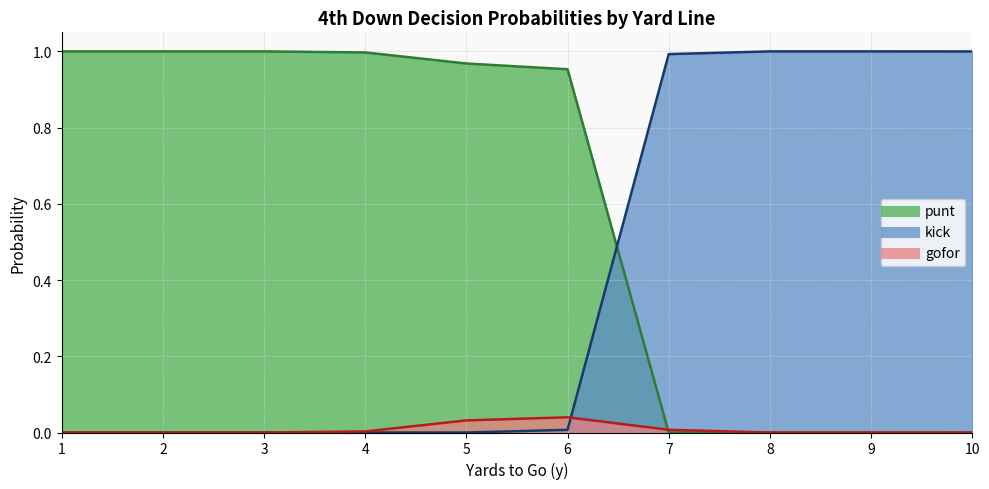

The kick series shows 0.3 at 10. True or false?

False